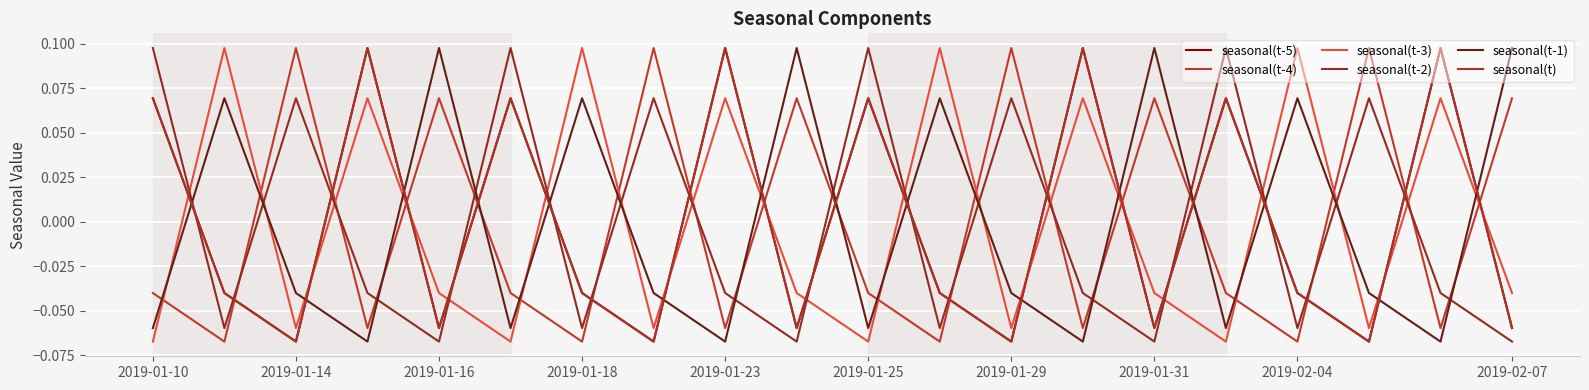

Between which two adjacent categories do seasonal(t-1) and seasonal(t-3) first intersect?

2019-01-10 and 2019-01-14